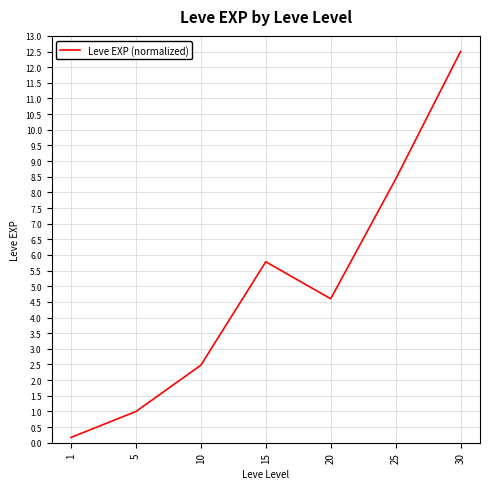

Which category has the lowest value across all series?

1